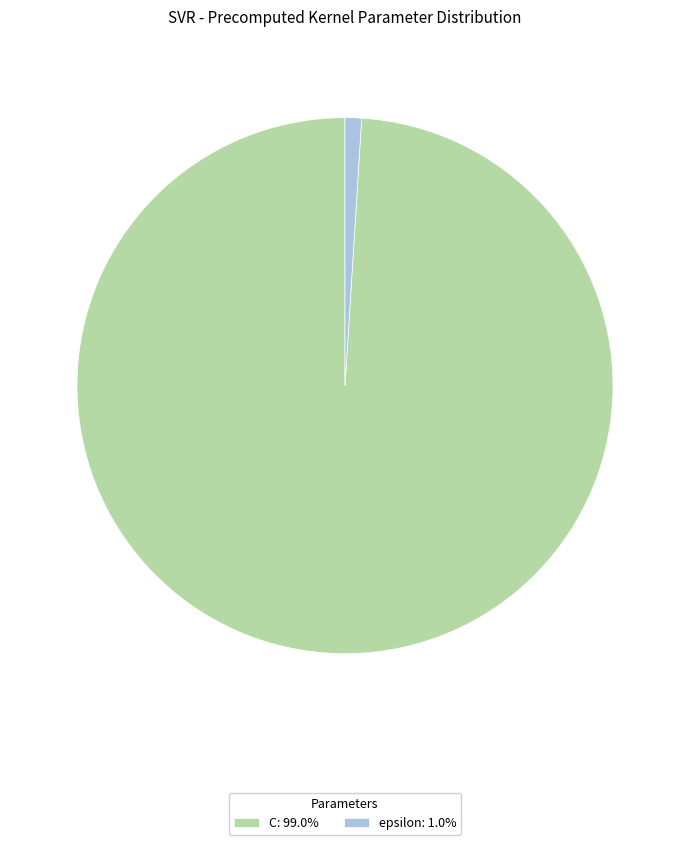

Is there any slice that represents more than half of the pie?

Yes